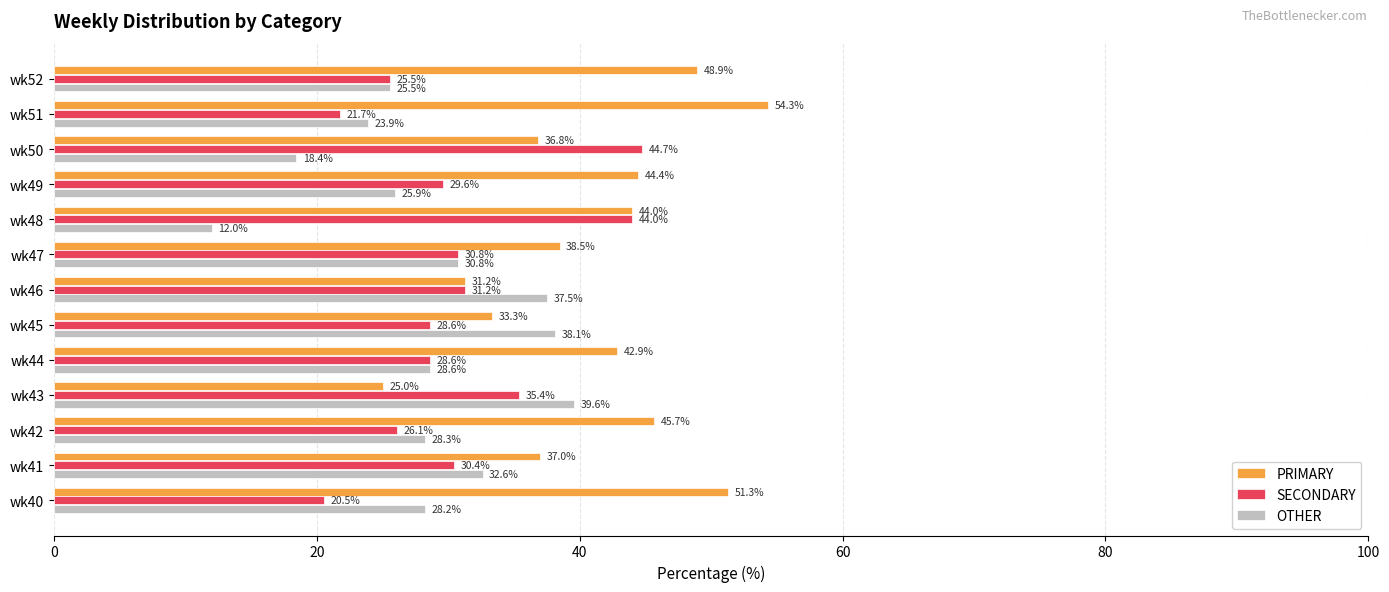

What is the difference between the highest and lowest values at wk48?

32.0